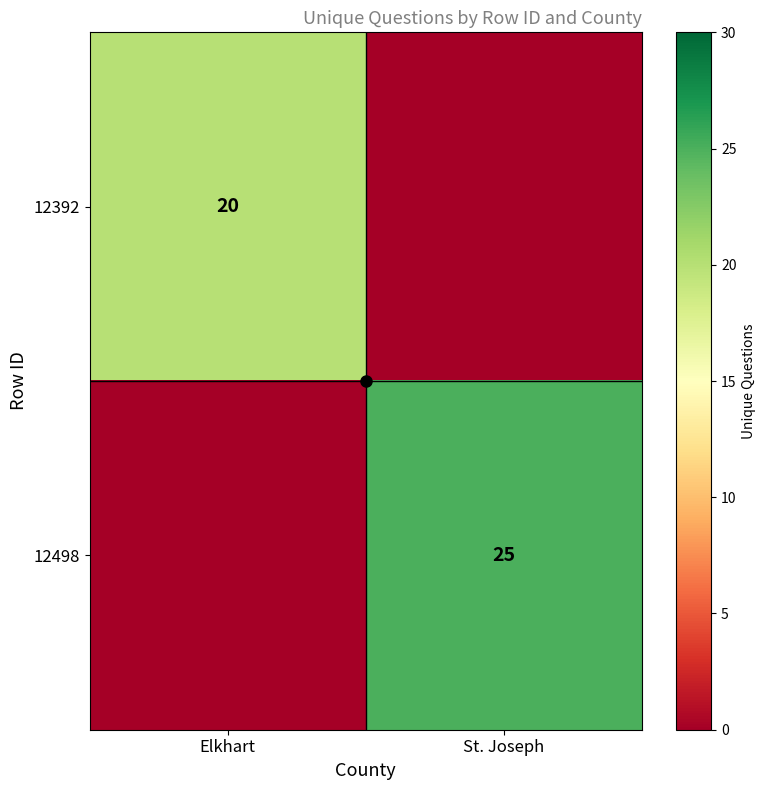

What is the average value of the 12392 series?

10